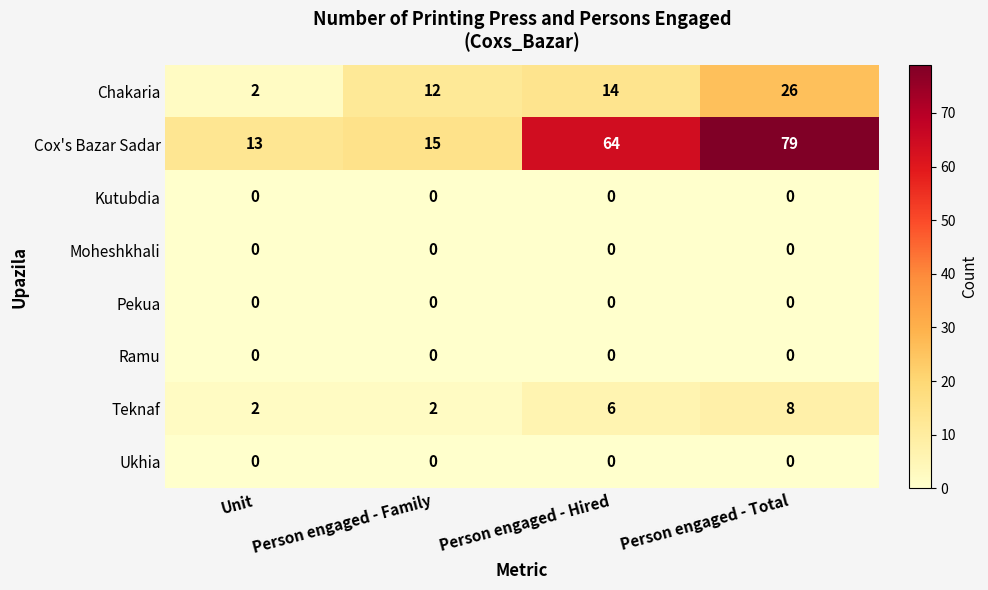

Where is Teknaf nearest to the value 5?

Person engaged - Hired